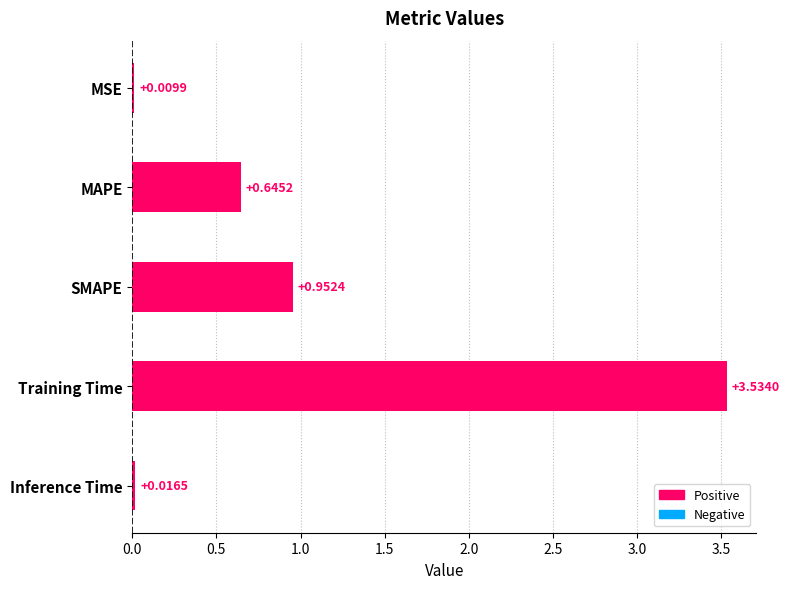

Between MAPE and SMAPE, which is larger?

SMAPE